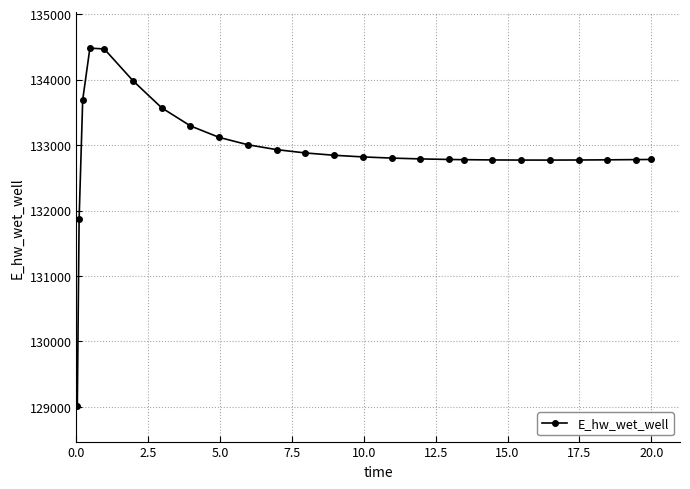

What is the difference between the maximum and second lowest values?

2614.3